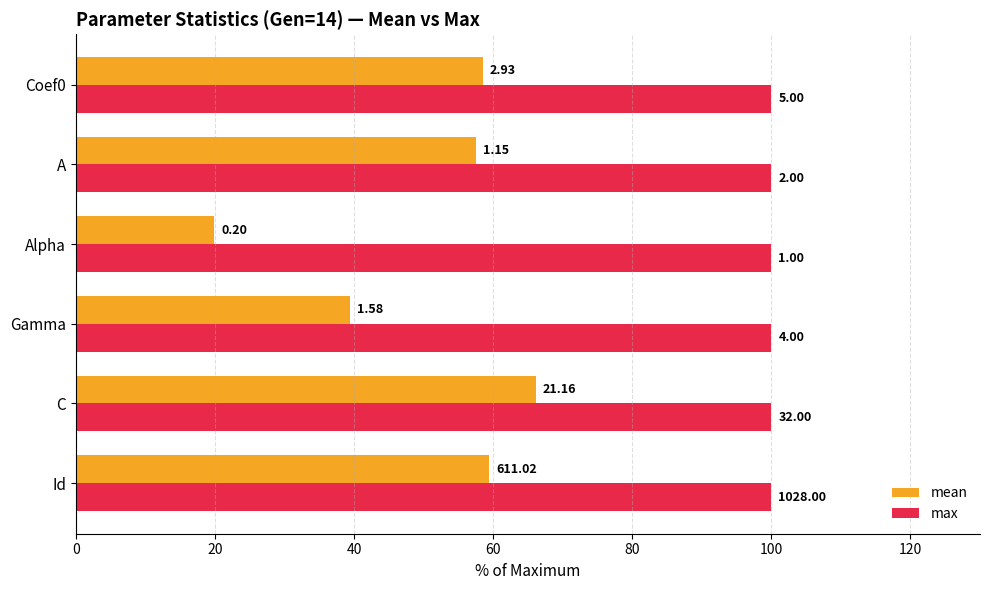

What are all the series names shown in the legend?

mean, max